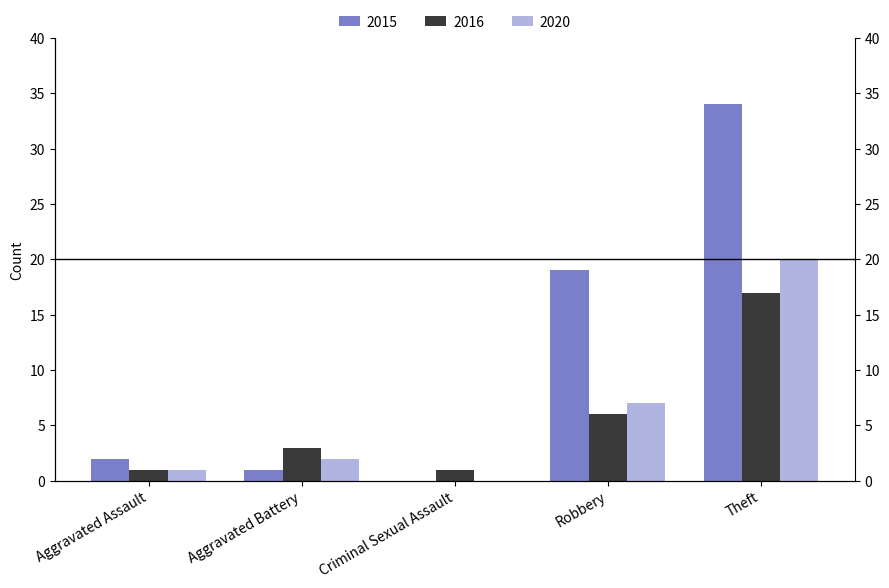

Is the value of 2016 at Criminal Sexual Assault greater than the value of 2015 at Criminal Sexual Assault?

Yes